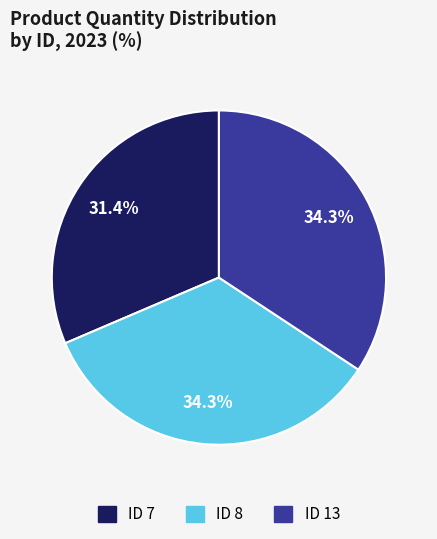

To the nearest percent, what is the average slice percentage?

33%